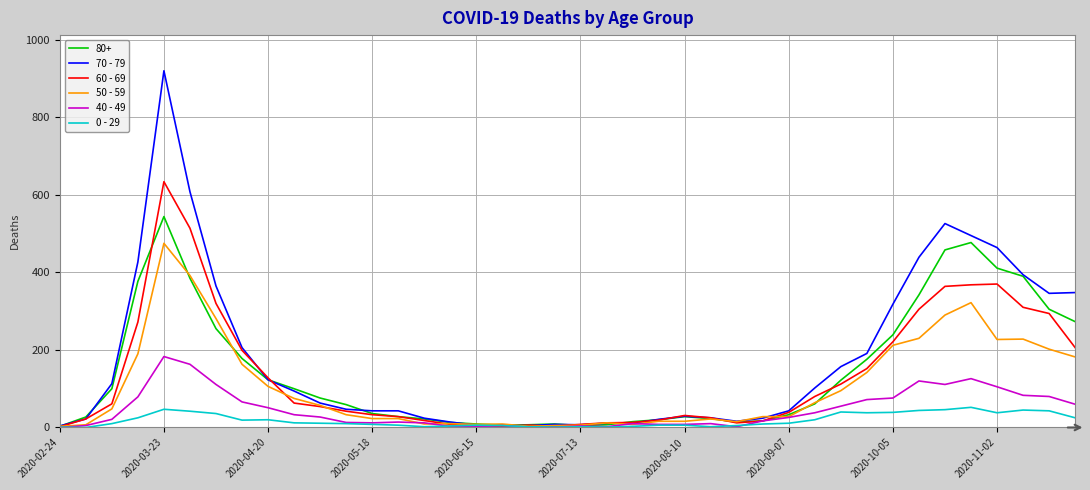

Which series has the widest spread of values?

70 - 79